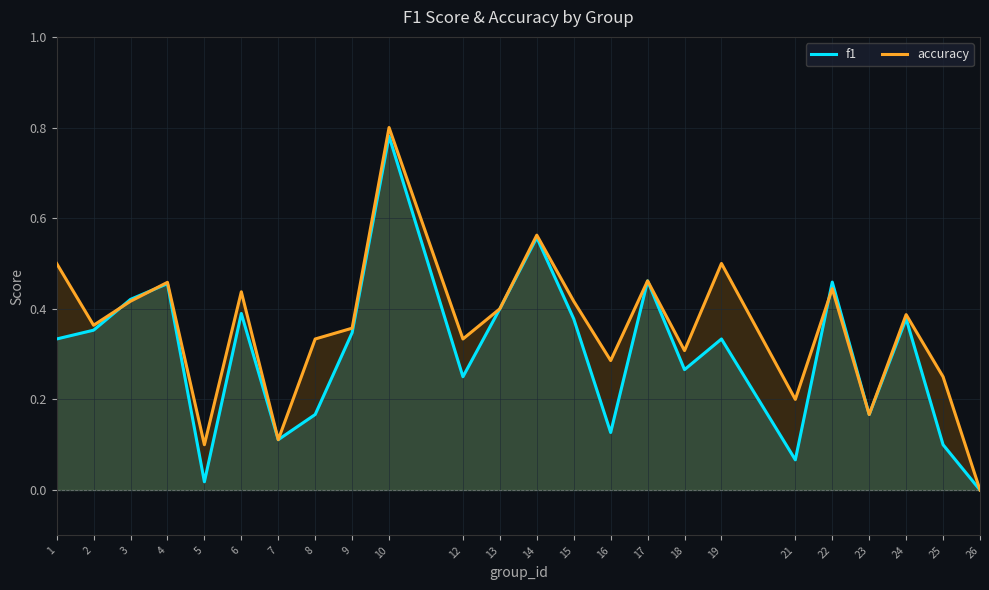

How many values in the accuracy series exceed 0?

23